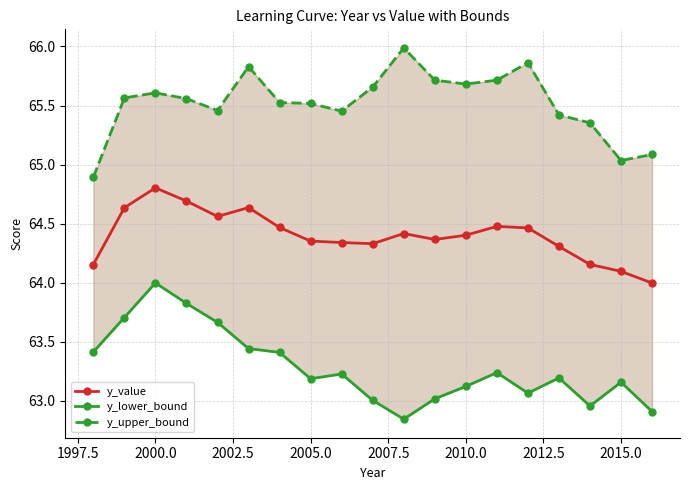

True or false: y_value has more than 2 interior local peaks.

True